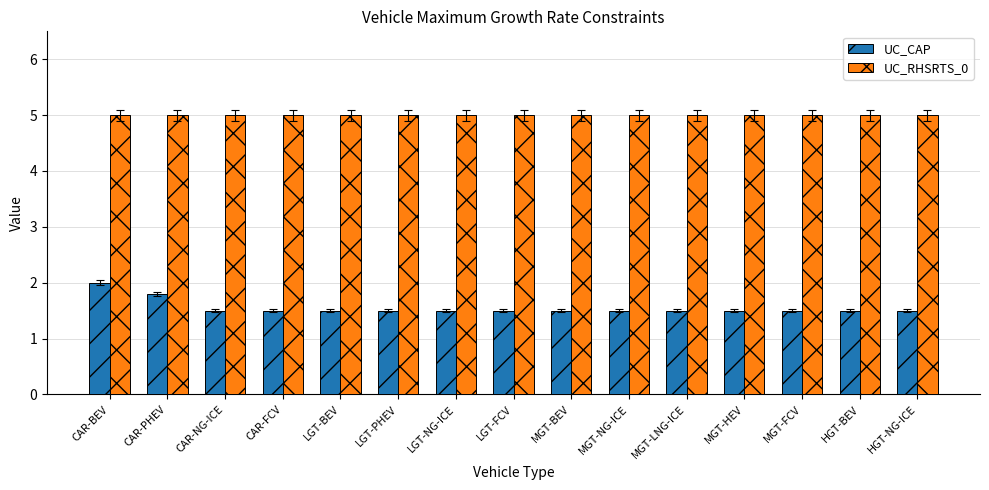

What is the difference between the highest and lowest values at MGT-FCV?

3.5